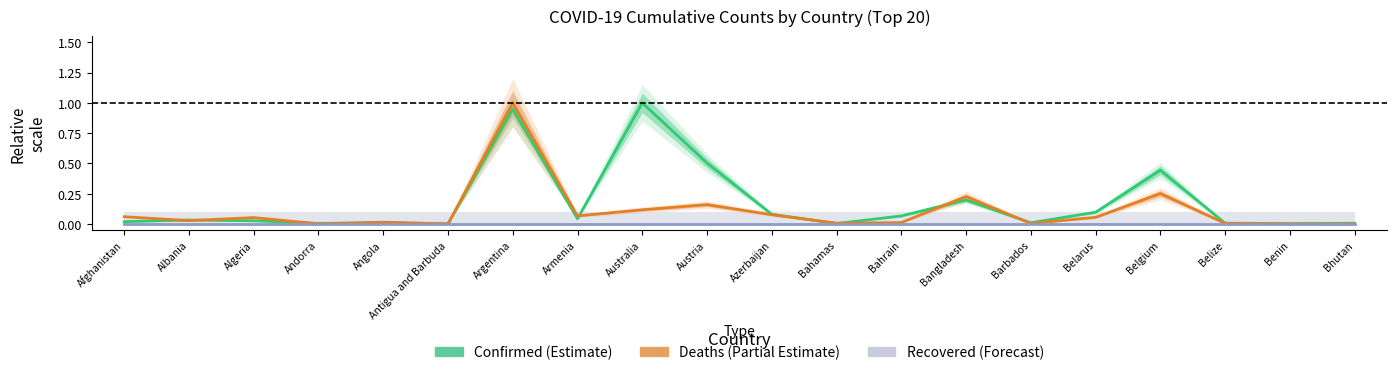

Does the chart have visible grid lines?

No